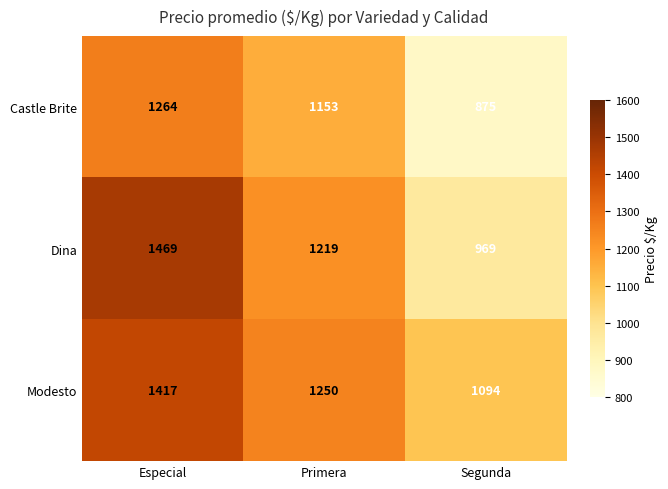

Reading left to right, what are all the values shown in this chart?

Castle Brite: 1264	1153	875
Dina: 1469	1219	969
Modesto: 1417	1250	1094